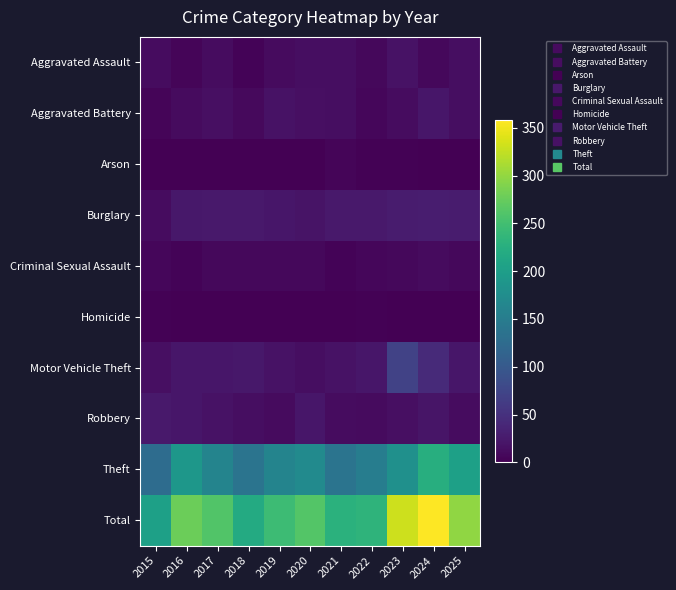

Reading right to left, extract all data points from this chart.

Aggravated Assault: 2025=13	2024=8	2023=17	2022=7	2021=13	2020=13	2019=10	2018=4	2017=12	2016=5	2015=12
Aggravated Battery: 2025=13	2024=22	2023=12	2022=6	2021=13	2020=15	2019=17	2018=9	2017=15	2016=11	2015=5
Arson: 2025=1	2024=1	2023=2	2022=2	2021=5	2020=1	2019=0	2018=1	2017=0	2016=0	2015=0
Burglary: 2025=27	2024=29	2023=27	2022=25	2021=24	2020=19	2019=21	2018=24	2017=25	2016=23	2015=12
Criminal Sexual Assault: 2025=8	2024=11	2023=8	2022=6	2021=4	2020=8	2019=8	2018=7	2017=8	2016=4	2015=6
Homicide: 2025=0	2024=0	2023=1	2022=2	2021=1	2020=0	2019=0	2018=0	2017=1	2016=0	2015=2
Motor Vehicle Theft: 2025=22	2024=42	2023=70	2022=22	2021=18	2020=13	2019=17	2018=23	2017=22	2016=22	2015=15
Robbery: 2025=12	2024=20	2023=15	2022=11	2021=12	2020=21	2019=11	2018=13	2017=17	2016=22	2015=25
Theft: 2025=203	2024=225	2023=179	2022=152	2021=138	2020=172	2019=161	2018=138	2017=161	2016=190	2015=127
Total: 2025=299	2024=358	2023=331	2022=233	2021=228	2020=262	2019=245	2018=219	2017=261	2016=277	2015=204